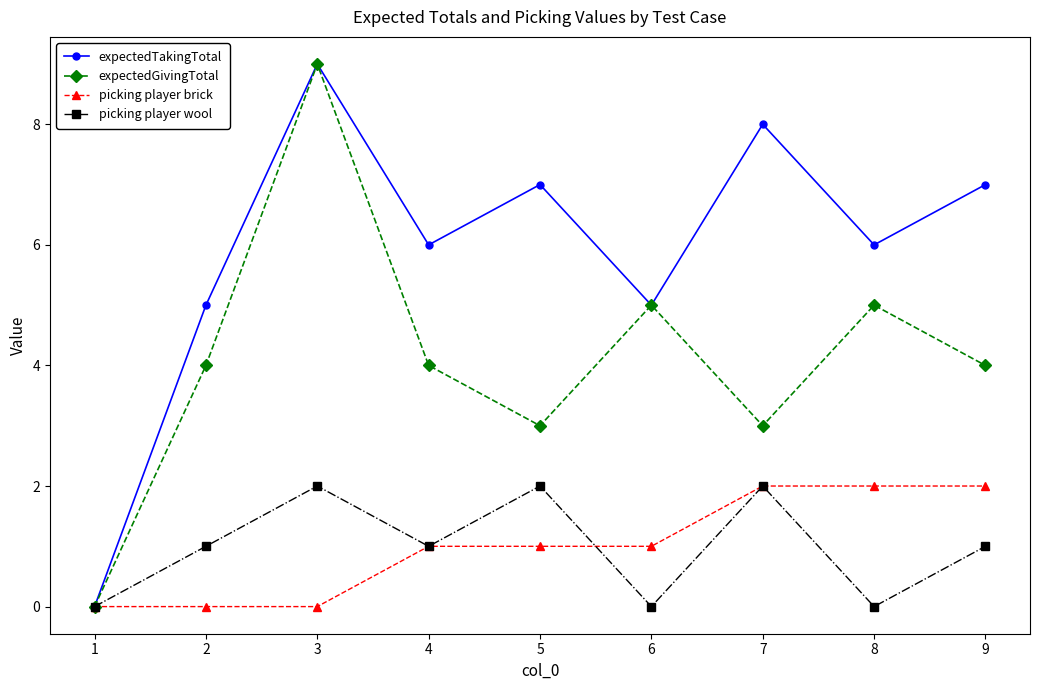

Reading right to left, what are all the values shown in this chart?

expectedTakingTotal: 9=7	8=6	7=8	6=5	5=7	4=6	3=9	2=5	1=0
expectedGivingTotal: 9=4	8=5	7=3	6=5	5=3	4=4	3=9	2=4	1=0
picking player brick: 9=2	8=2	7=2	6=1	5=1	4=1	3=0	2=0	1=0
picking player wool: 9=1	8=0	7=2	6=0	5=2	4=1	3=2	2=1	1=0